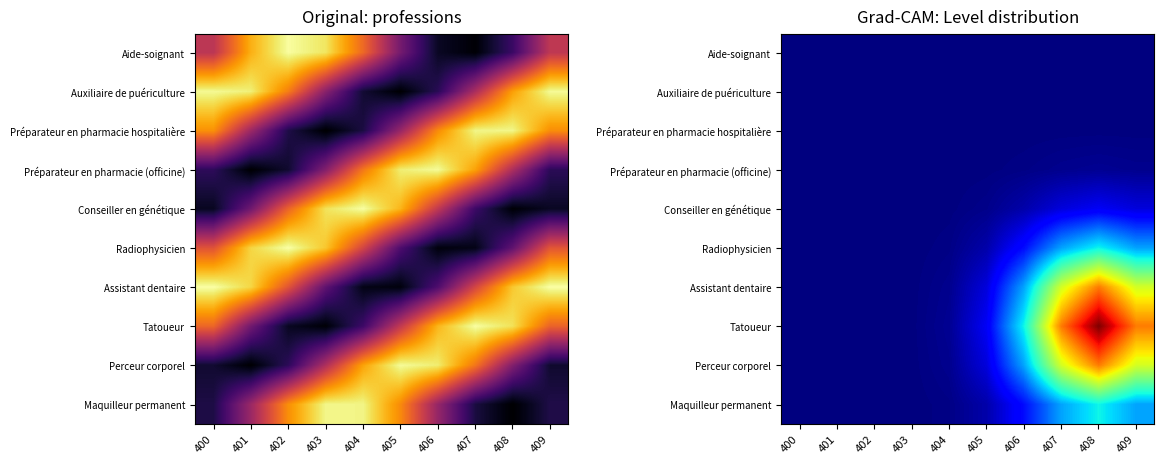

The Tatoueur series shows 0.0 at 404. True or false?

True